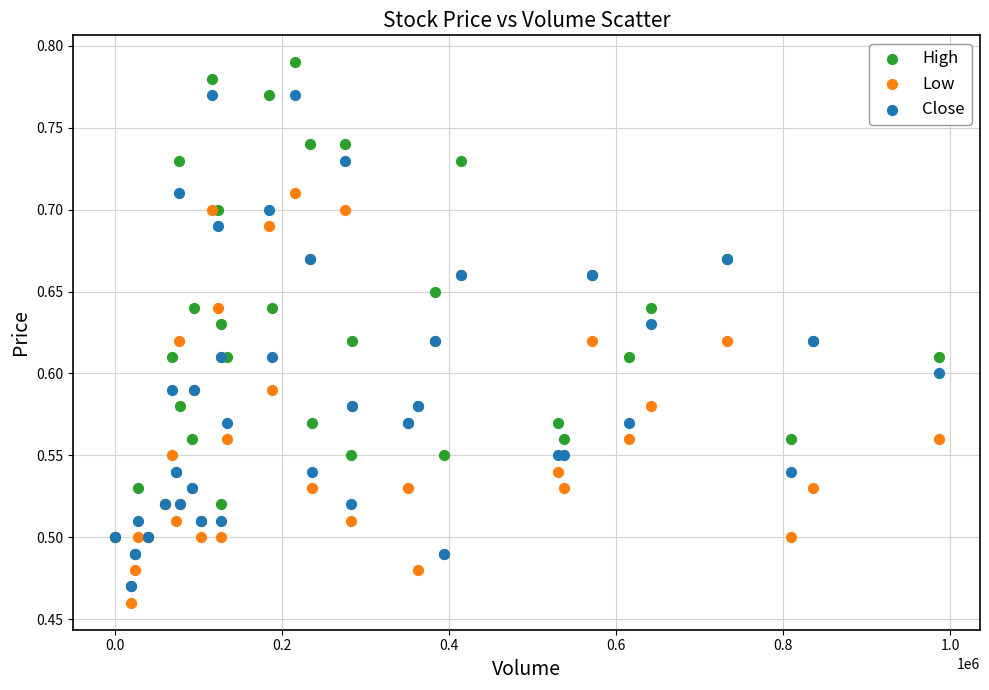

What are all the series names shown in the legend?

High, Low, Close